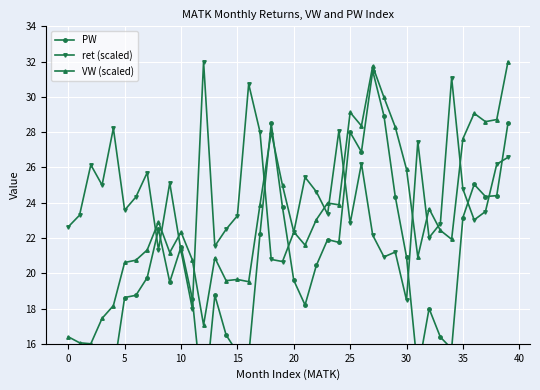

Is it true that VW (scaled) equals 23.7 at 32?

True